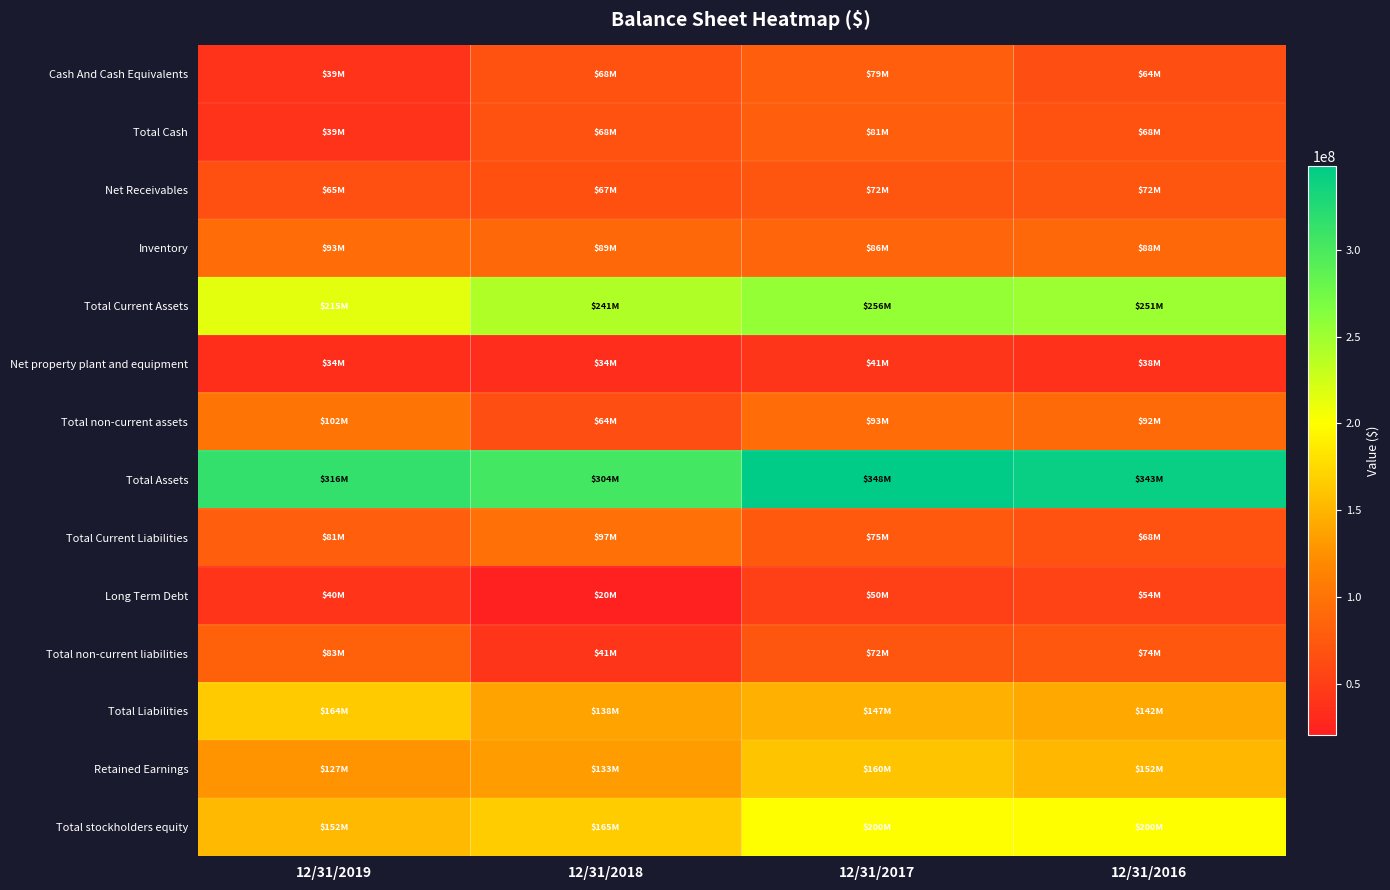

Which series changed the most between 12/31/2019 and 12/31/2017?

Total stockholders equity